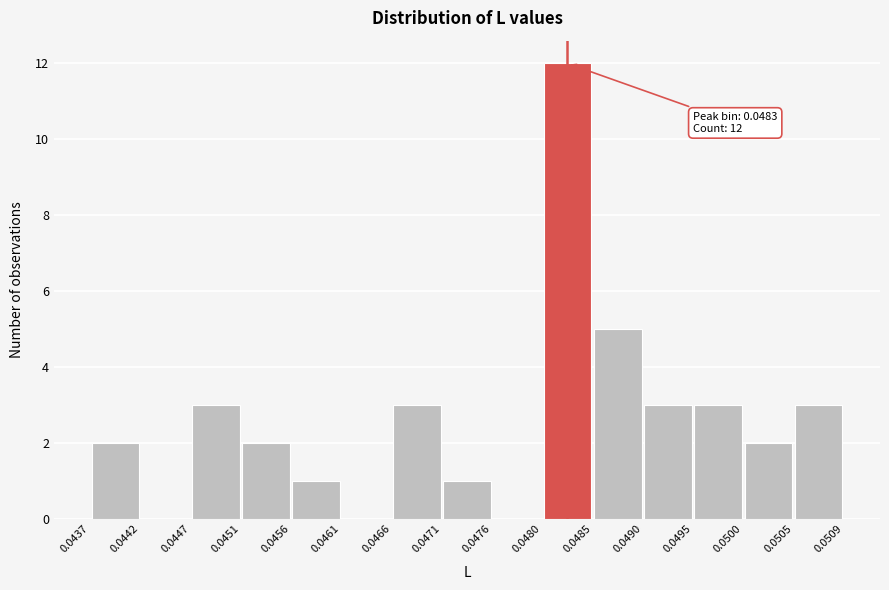

Which range on the x-axis has the tallest bar?

0.0480 to 0.0485